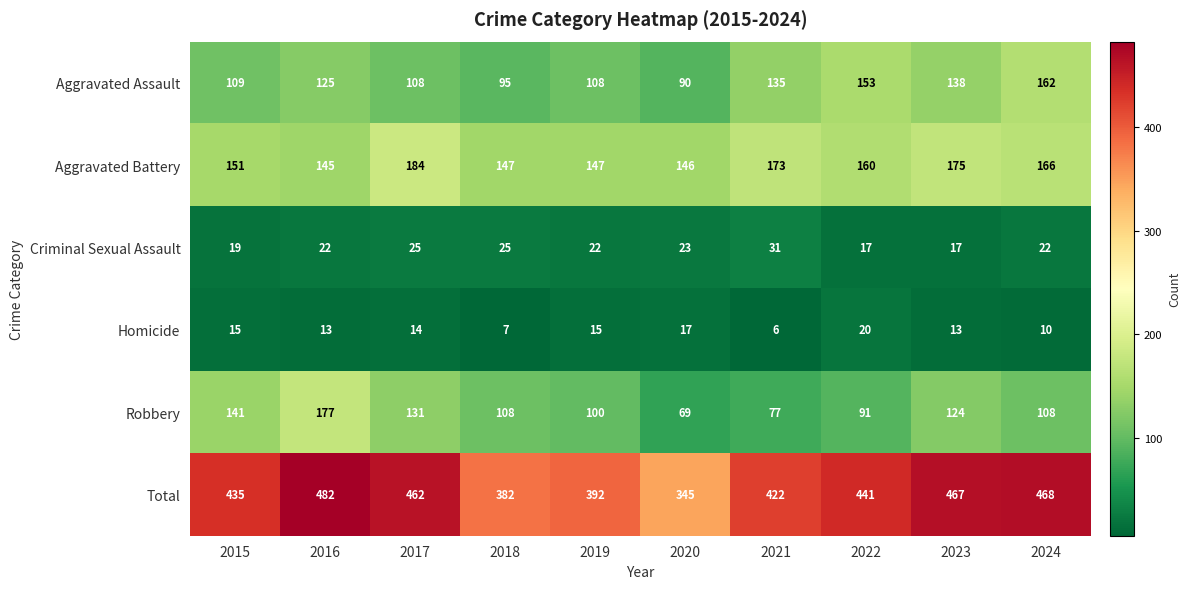

At how many categories does at least one series exceed 324?

10